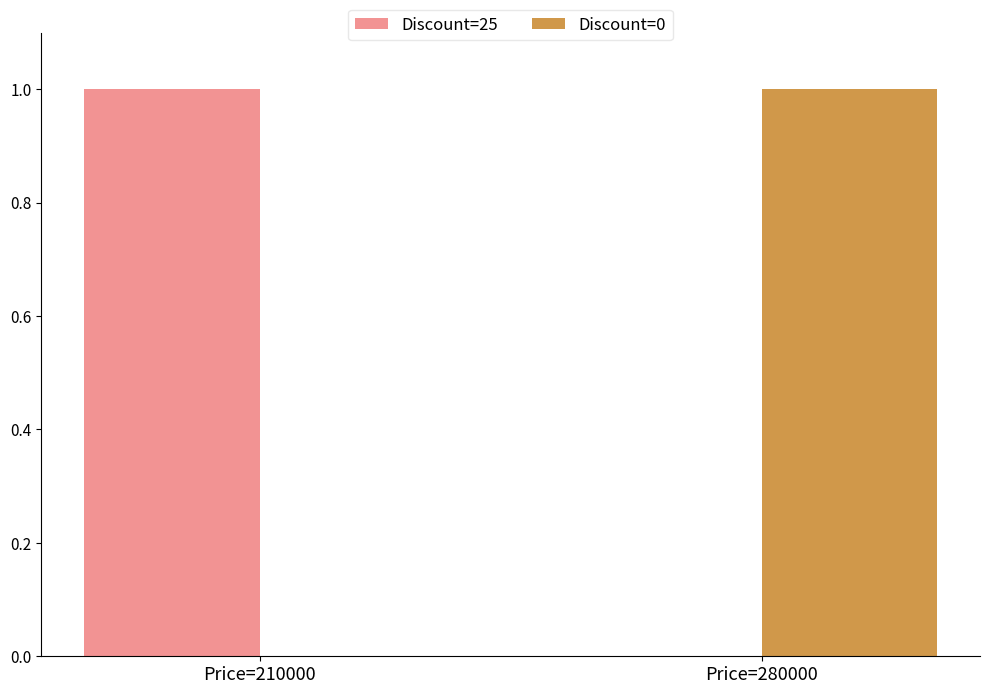

The Discount=25 series shows 1 at Price=210000. True or false?

True